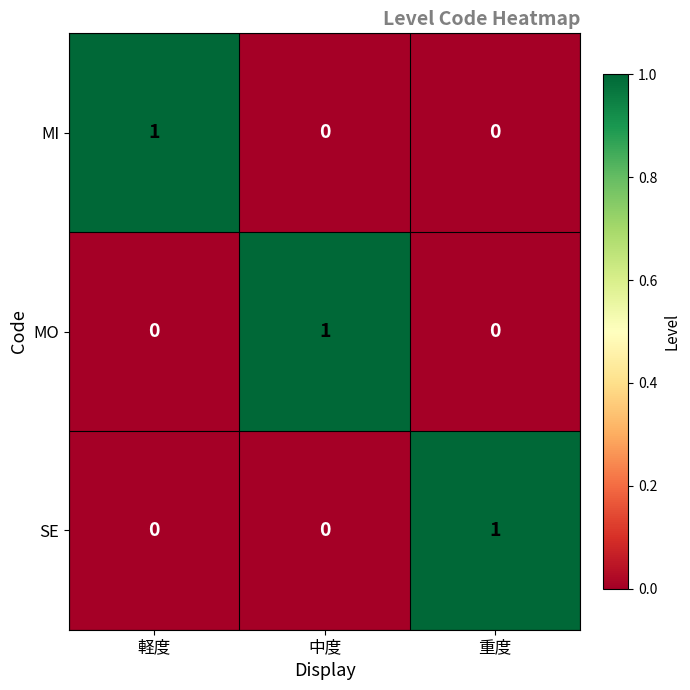

The value of MI at 中度 is 0. True or false?

True